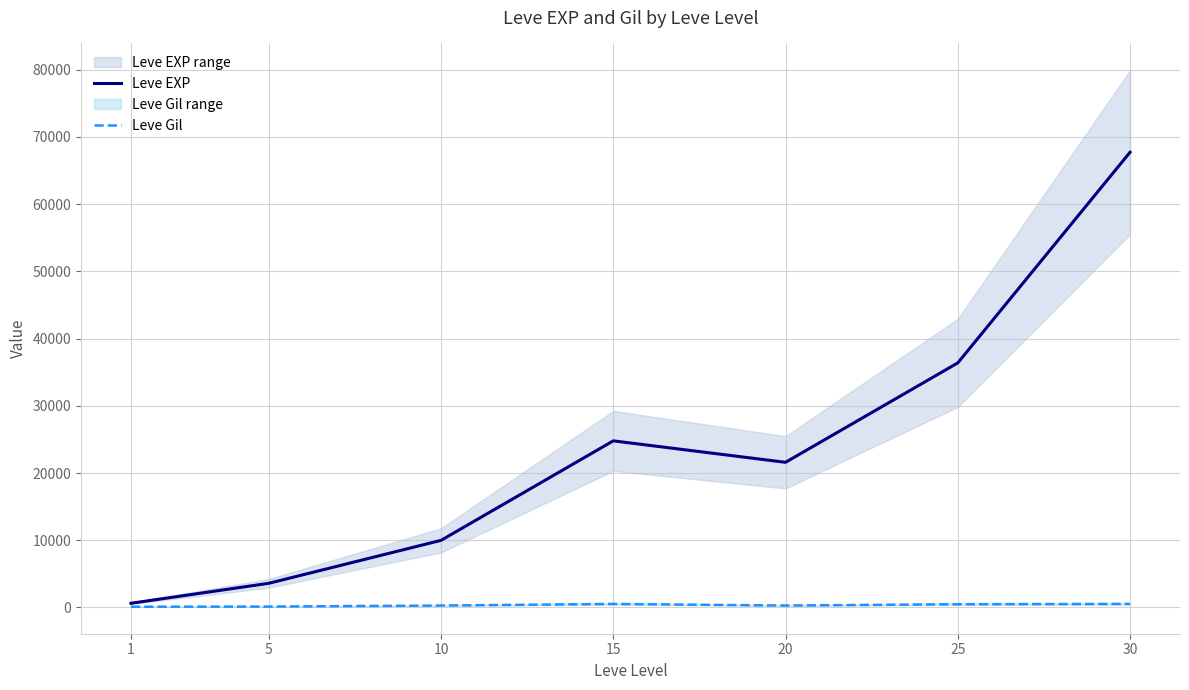

What is the value of the Leve EXP point at the 7th from the left?

67730